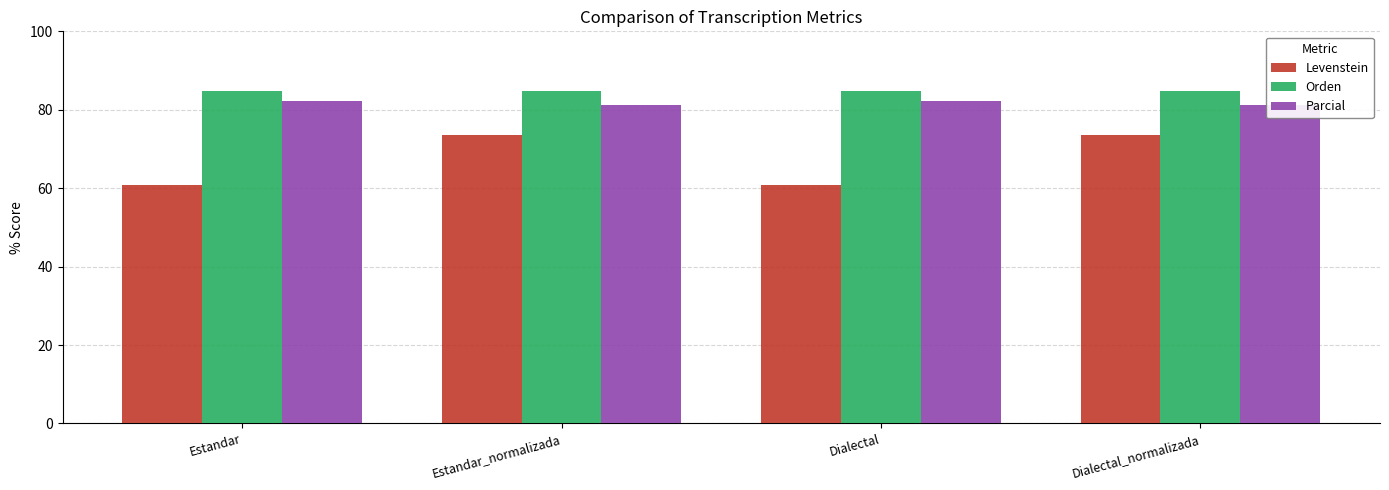

What is the minimum value for Levenstein?

60.9